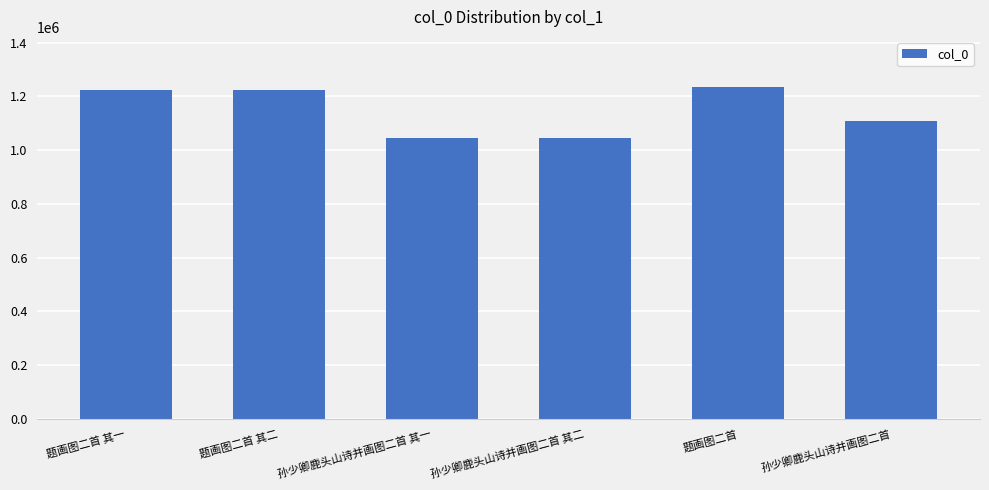

What is the change in value from 题画图二首 其二 to 孙少卿鹿头山诗并画图二首 其一?

-177990